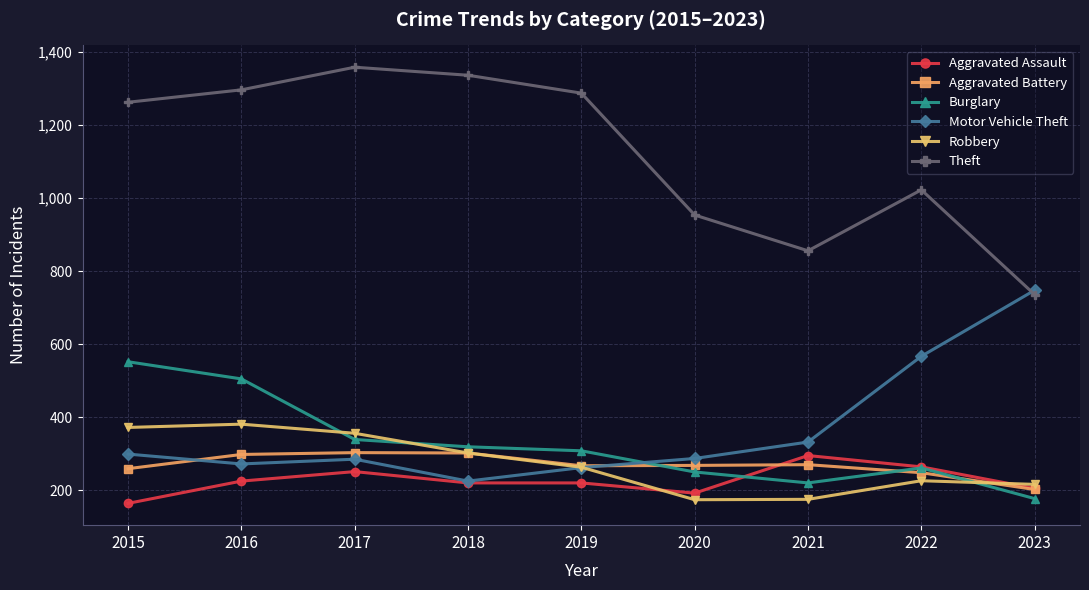

What is the total value across all series at 2020?

2125